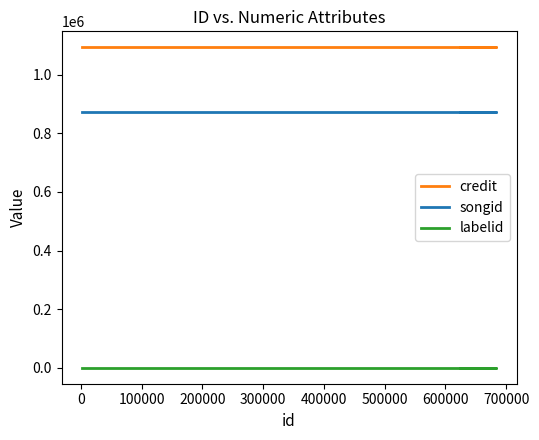

Does the chart have visible grid lines?

No